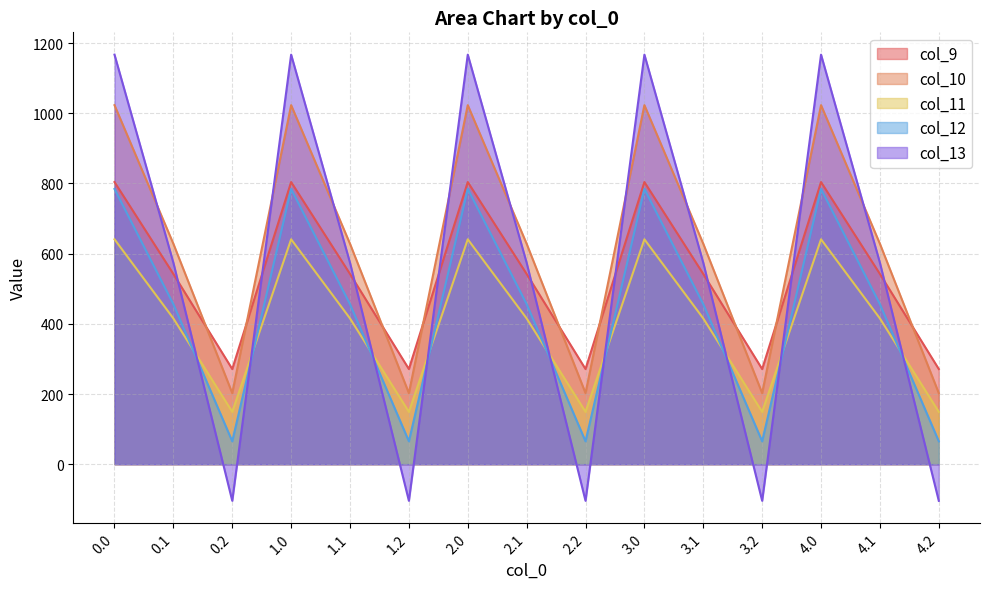

What is the value of the col_13 point at the 6th from the left?

-104.4